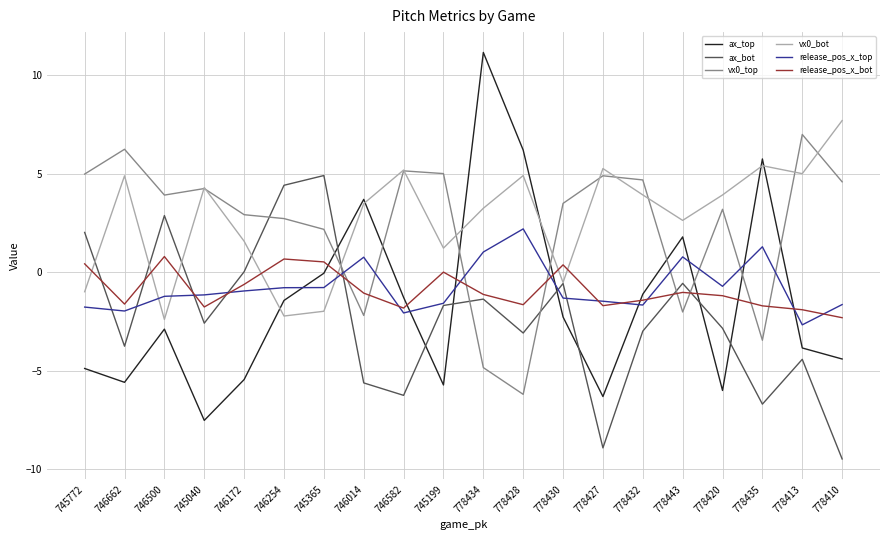

What is the spread (max minus min) of values at 746662?

11.8